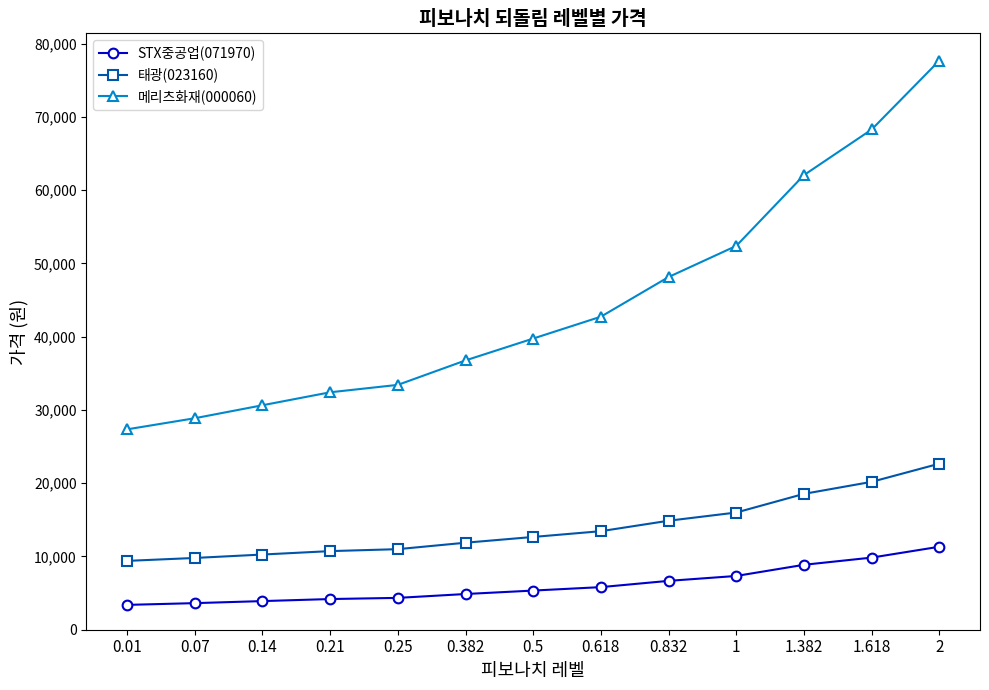

What is the total value across all series at 0.01?

40139.6